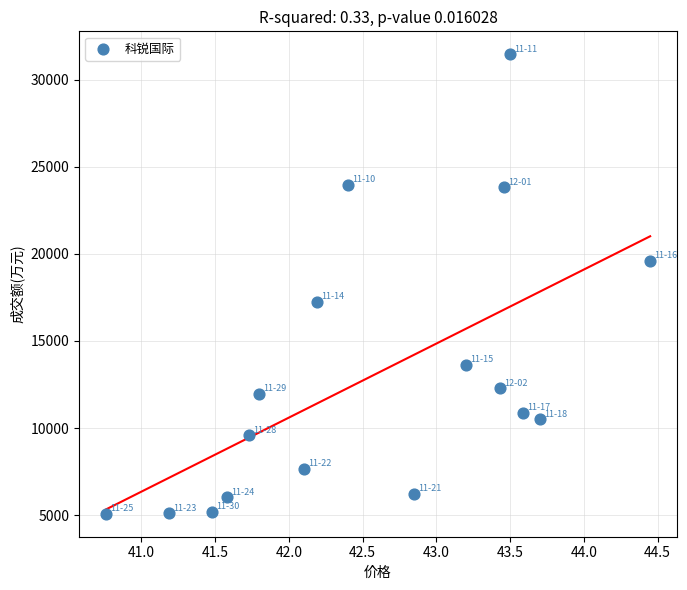

What is the range of Y values (max minus min)?

26368